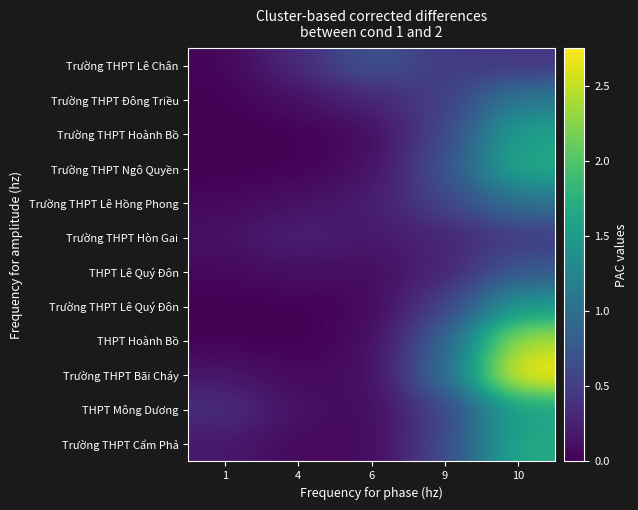

At how many categories does at least one series exceed 1?

1